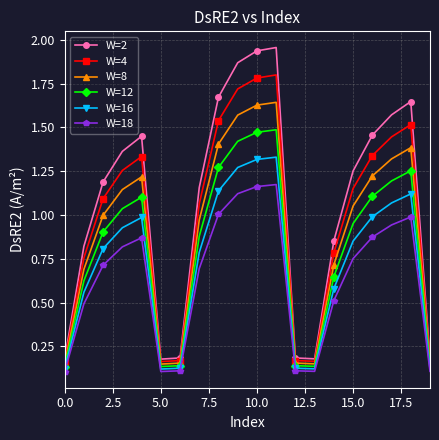

Which series has the largest range (max minus min)?

W=2